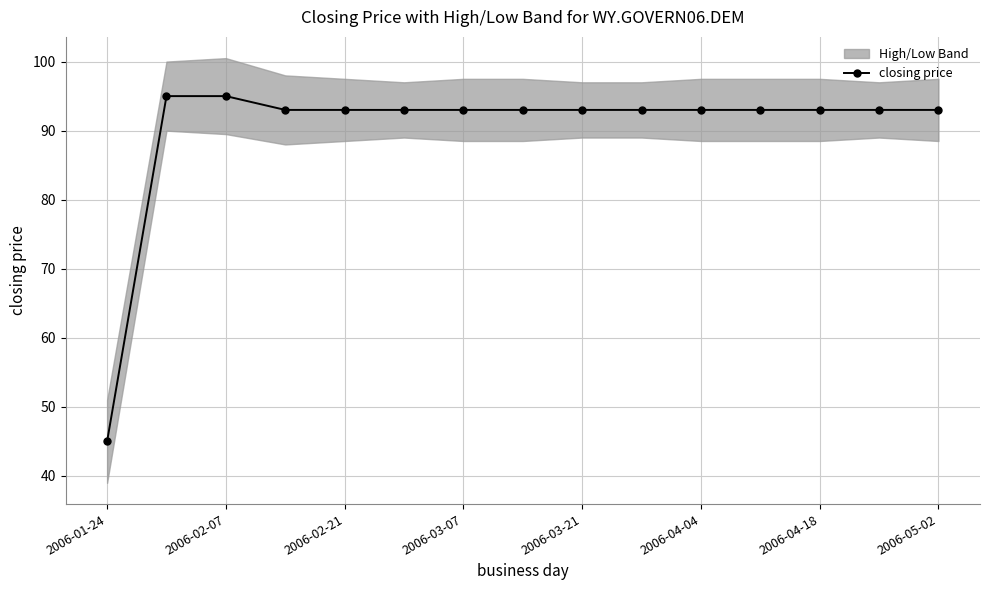

The closing price series shows 93 at 2006-02-21. True or false?

True